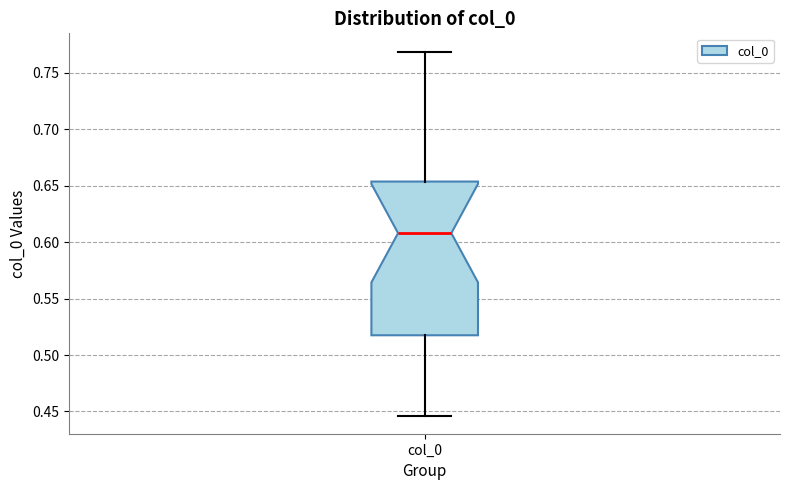

Read this box plot against the y-axis: the position of the median line, the range covered by the box, and the ends of both whiskers. The values are not printed on the chart, so give them approximately, as read against the axis.

median 0.610, box 0.515 to 0.655, whiskers 0.445 to 0.770